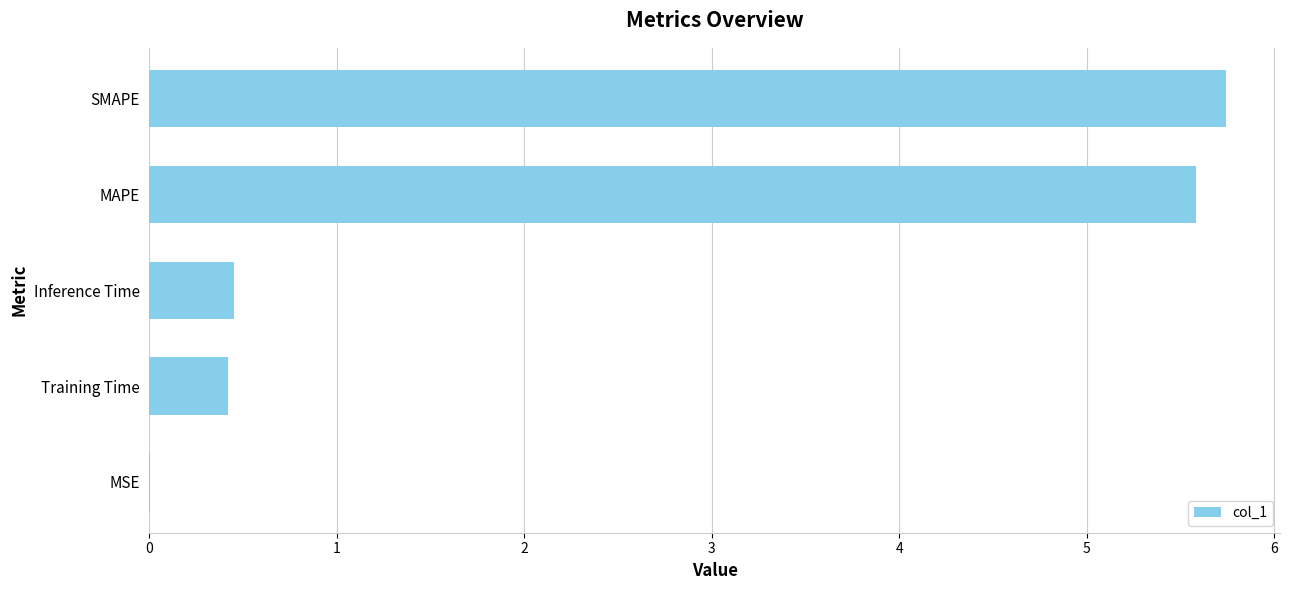

What is the sum of all values?

12.2